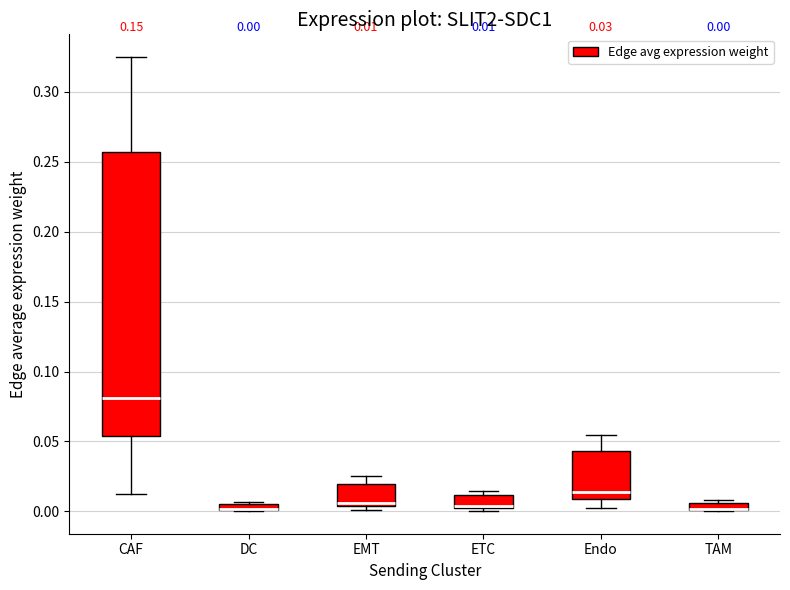

Which box is the tallest, from its lower edge to its upper edge?

CAF